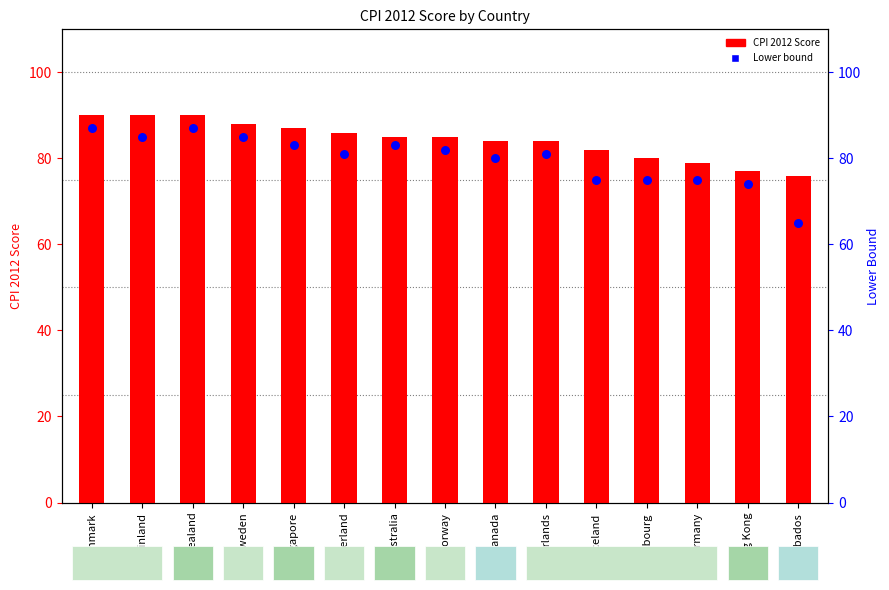

At how many categories does at least one series exceed 71?

15